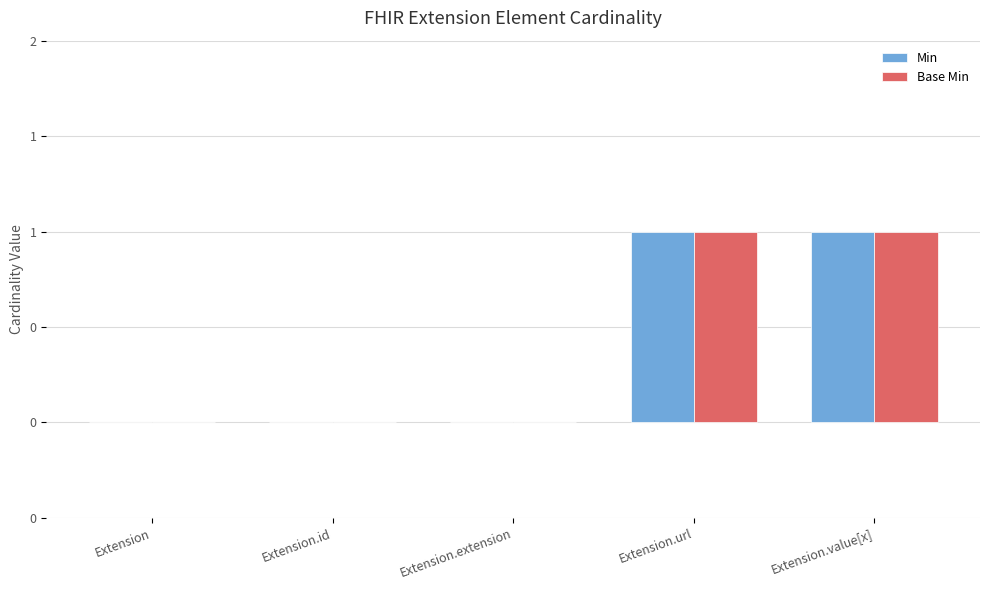

Are the bars horizontal?

No